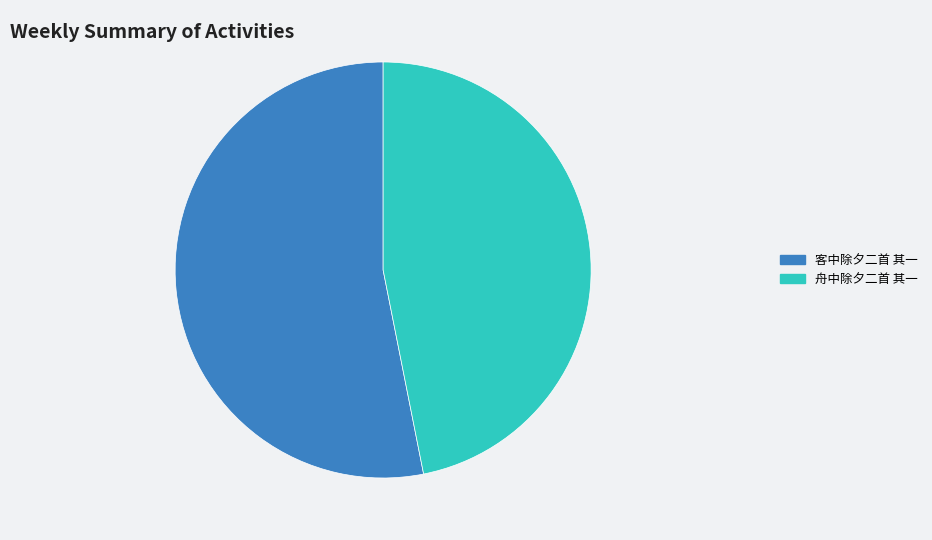

Which has a higher value, 舟中除夕二首 其一 or 客中除夕二首 其一?

客中除夕二首 其一